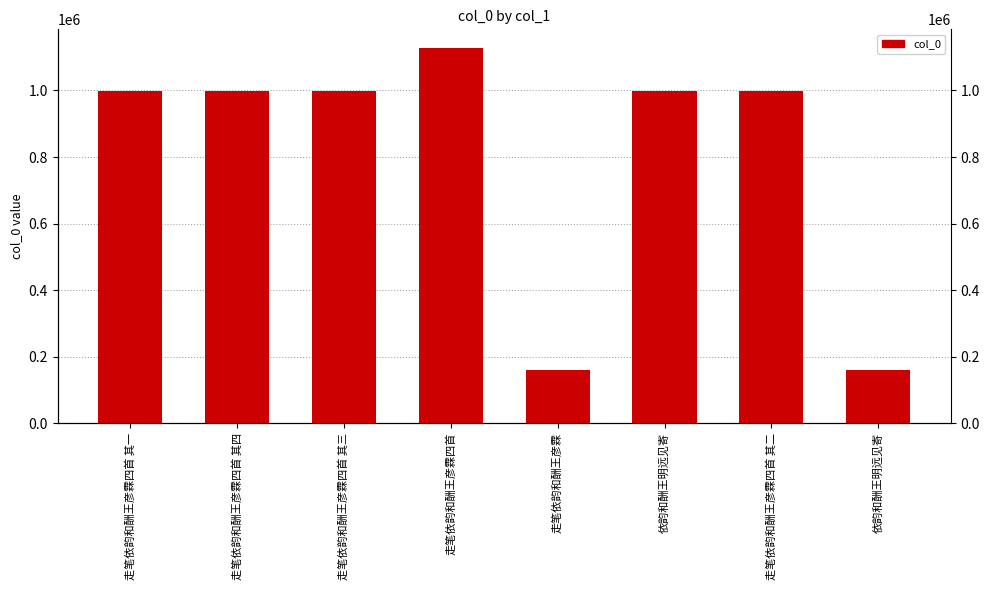

The chart shows a value of 999746 at 依韵和酬王明远见寄. True or false?

True